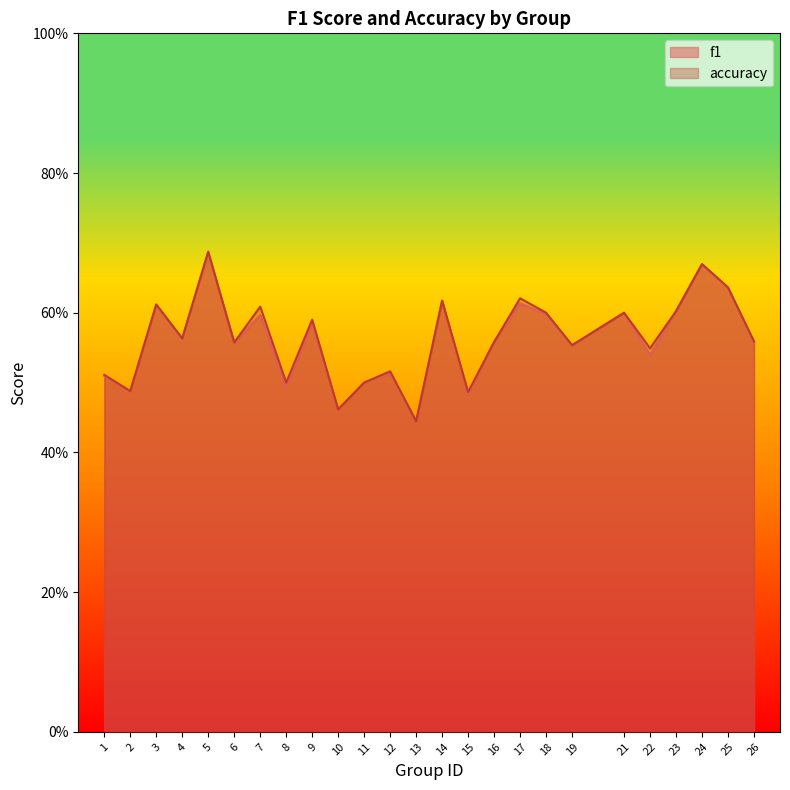

How many lines are shown in the chart?

2